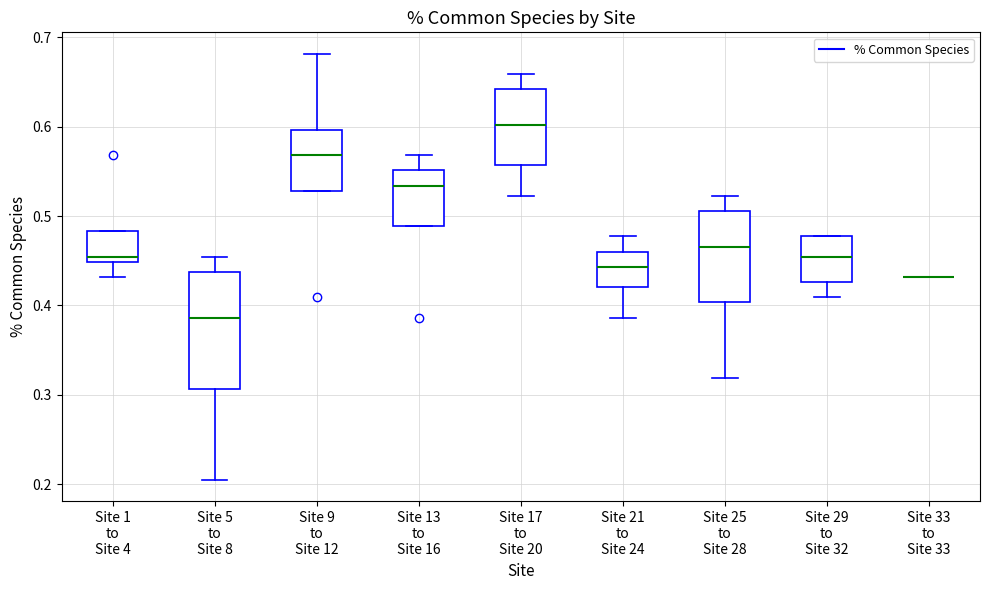

Reading left to right, transcribe this box plot: for each box, give where its median line is, the range the box spans, and where its two whiskers end, as read against the y-axis. The values are not printed on the chart, so give them approximately, as read against the axis.

Site 1 to Site 4: median 0.45 (just above the box's lower edge), box 0.45 to 0.48, whiskers 0.43 to 0.48
Site 5 to Site 8: median 0.39, box 0.31 to 0.44, whiskers 0.20 to 0.45
Site 9 to Site 12: median 0.57, box 0.53 to 0.60, whiskers 0.53 to 0.68
Site 13 to Site 16: median 0.53, box 0.49 to 0.55, whiskers 0.49 to 0.57
Site 17 to Site 20: median 0.60, box 0.56 to 0.64, whiskers 0.52 to 0.66
Site 21 to Site 24: median 0.44, box 0.42 to 0.46, whiskers 0.39 to 0.48
Site 25 to Site 28: median 0.47, box 0.40 to 0.51, whiskers 0.32 to 0.52
Site 29 to Site 32: median 0.45, box 0.43 to 0.48, whiskers 0.41 to 0.48
Site 33 to Site 33: box collapsed to a line at 0.43, whiskers 0.43 to 0.43